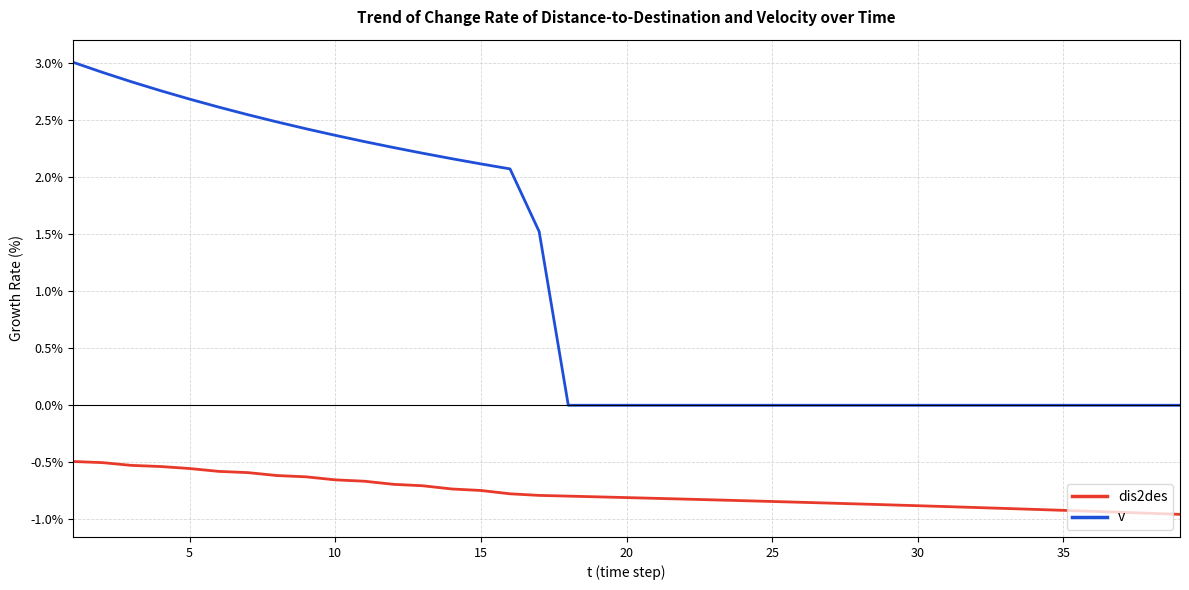

Rank the series by their maximum value, from highest to lowest.

v, dis2des